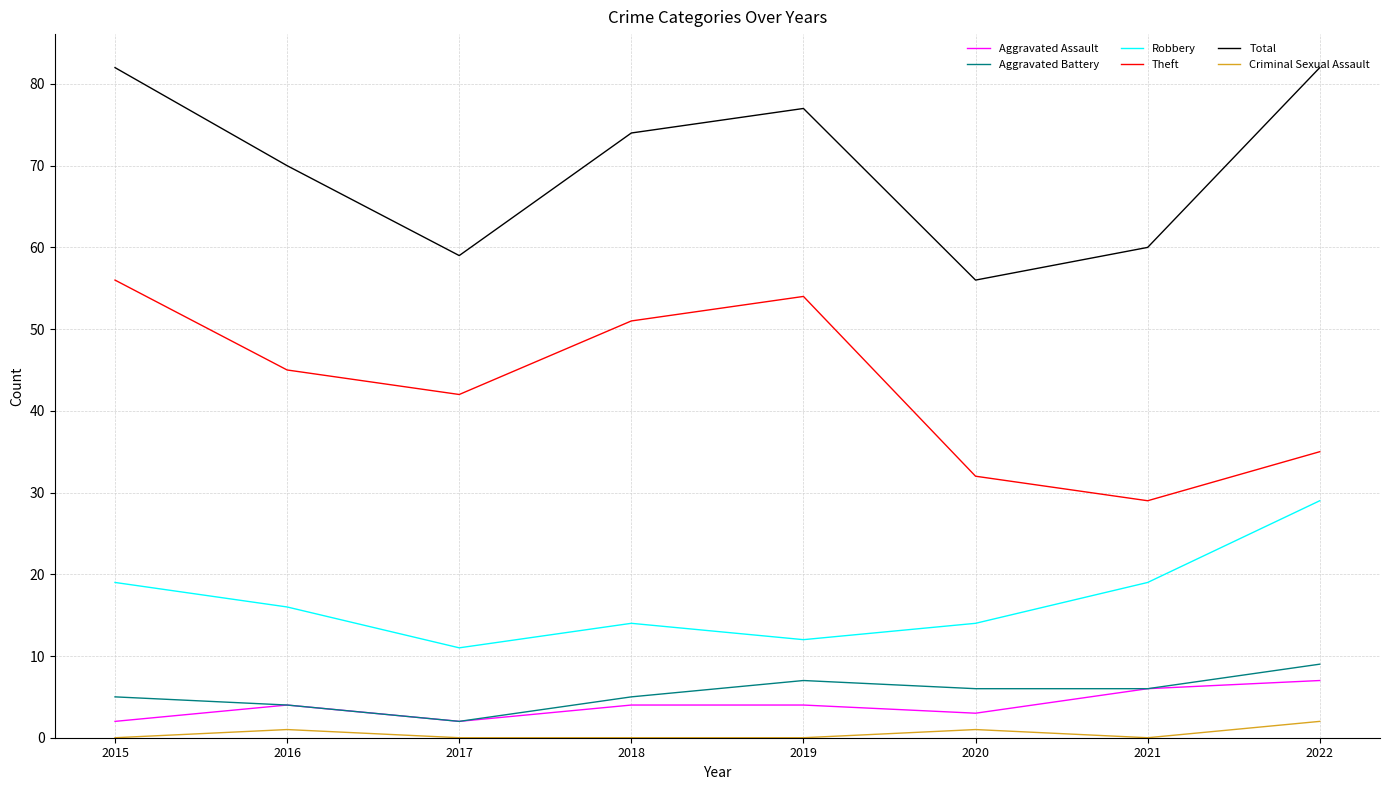

In Theft, how many points are lower than both neighbors (excluding endpoints)?

2